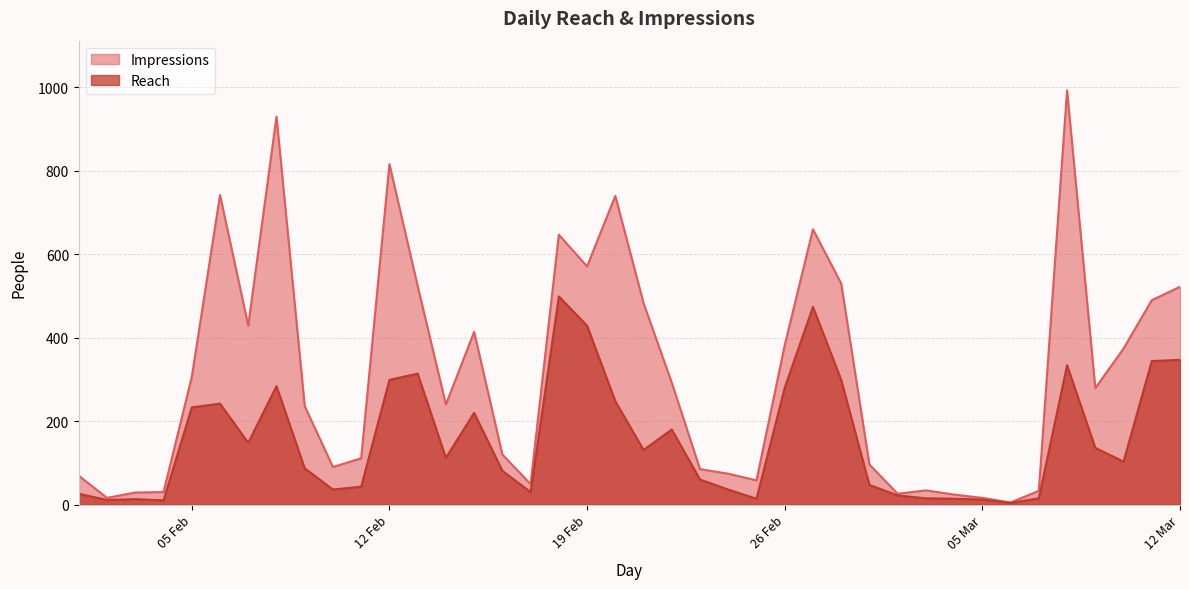

What is the average value of the Impressions series?

314